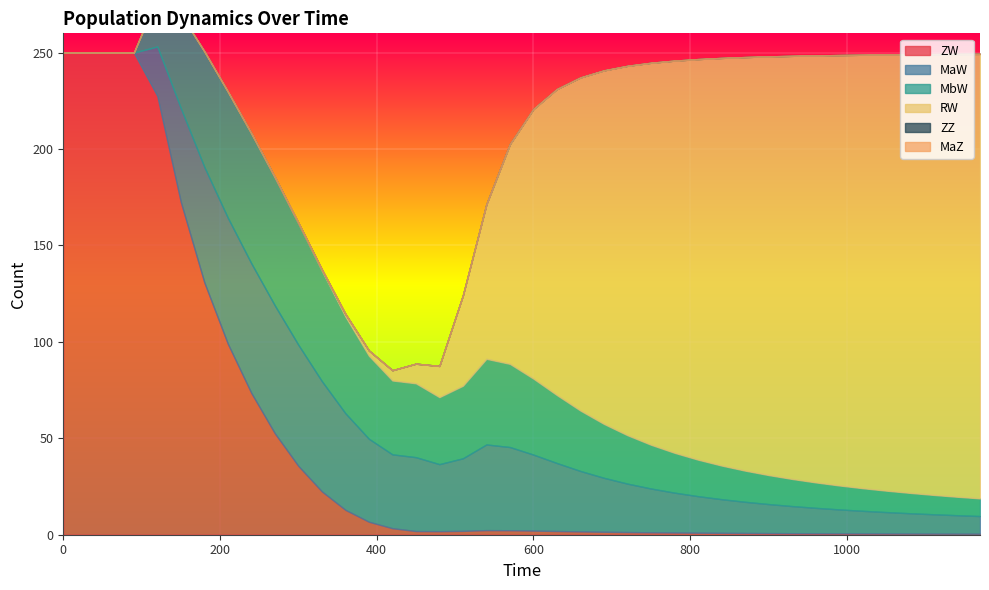

What is the minimum value for ZW?

0.5